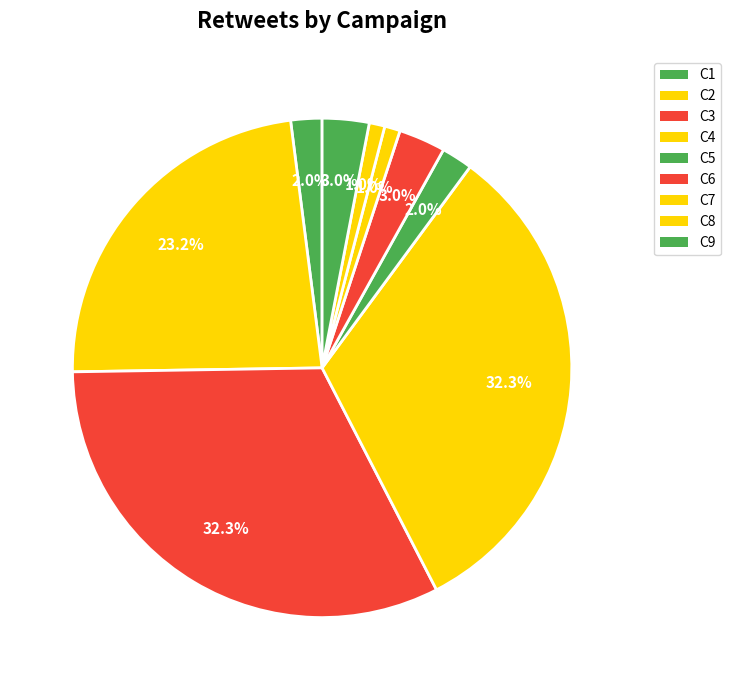

What is the ratio of the value at C4 to the value at C2?

1.4